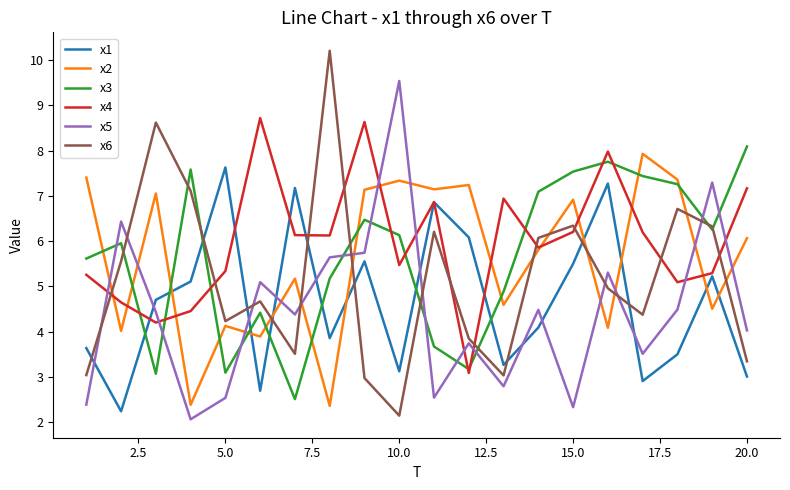

Which series ends up on top after the final intersection of x5 and x6?

x5